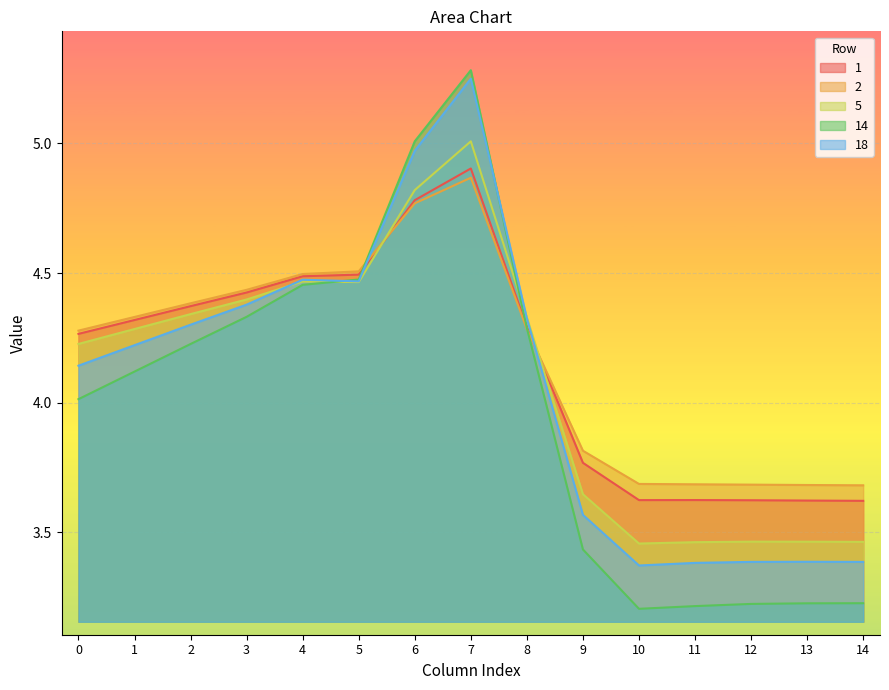

Read the 5 value at 2.

4.3